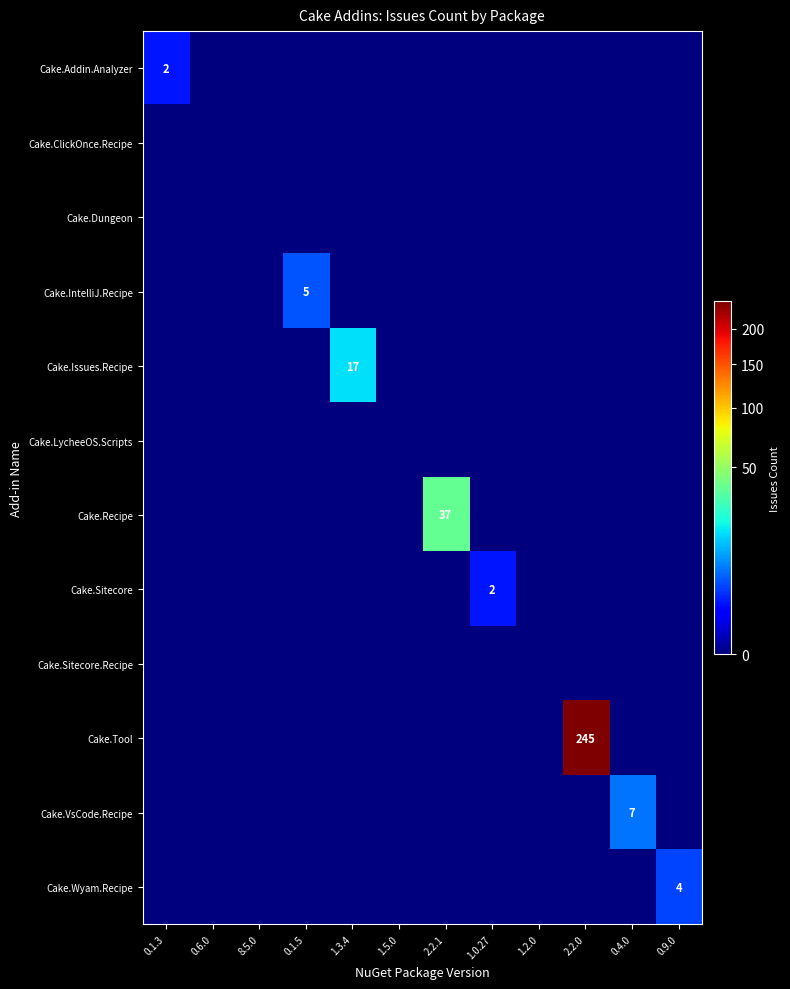

The Cake.Sitecore series shows 2 at 1.0.27. True or false?

True